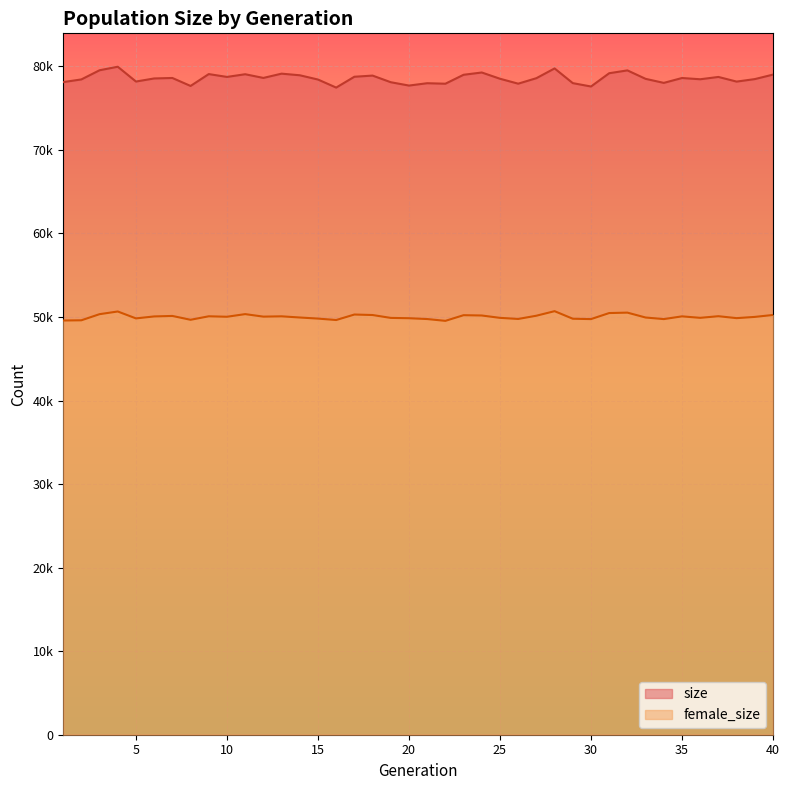

Which category has the highest value across all series?

4